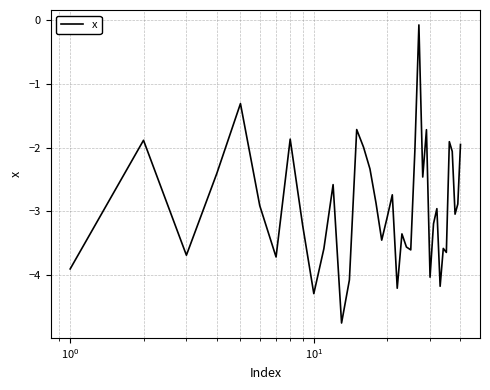

What is the difference between the maximum and minimum values?

4.7